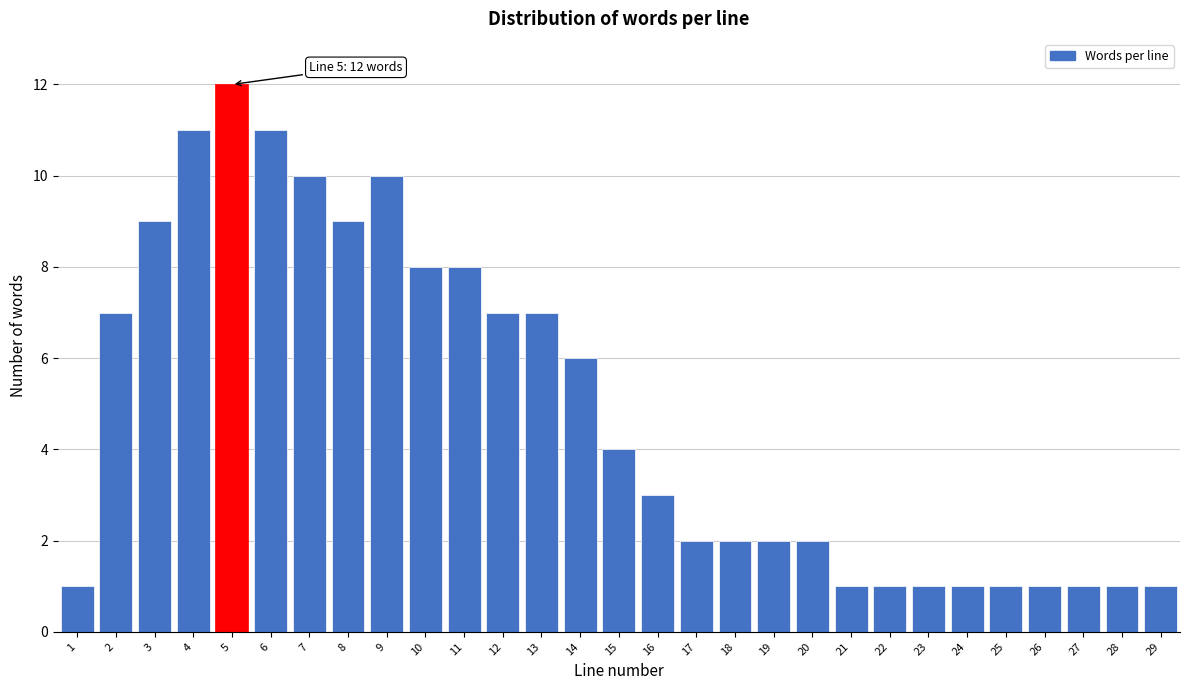

Reading left to right, list all the values displayed in this chart.

1	7	9	11	12	11	10	9	10	8	8	7	7	6	4	3	2	2	2	2	1	1	1	1	1	1	1	1	1